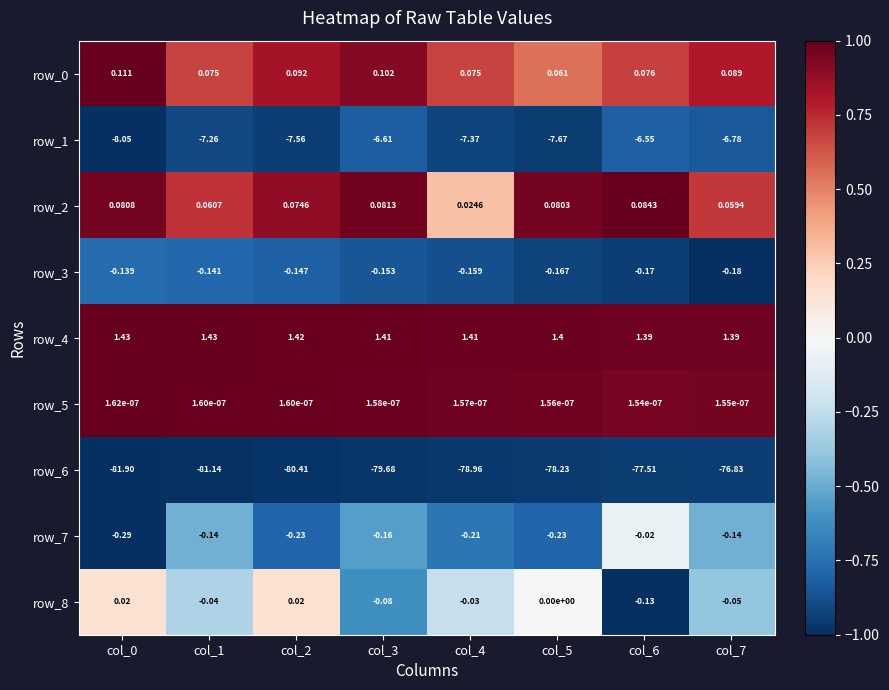

Which series has the largest total across all categories?

row_4